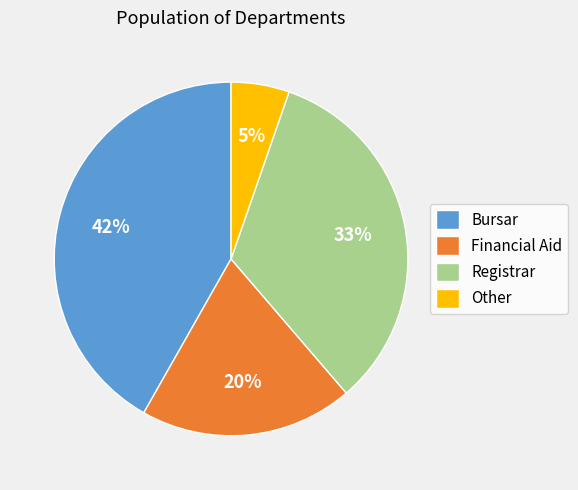

The Financial Aid slice represents 30% of the pie. True or false?

False